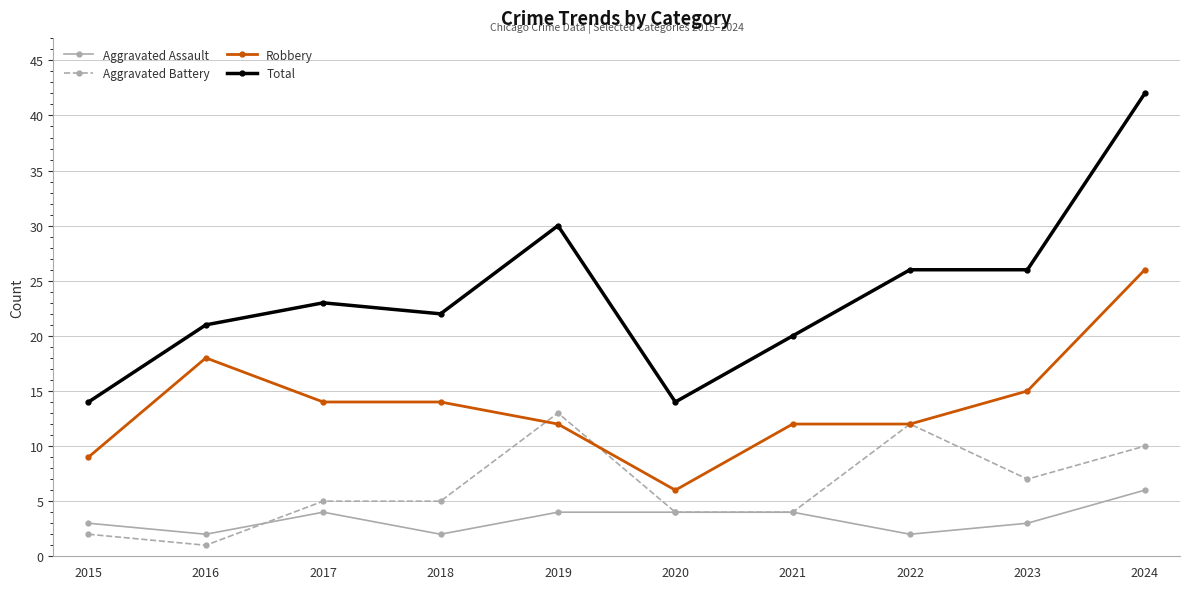

What is the difference between the maximum and minimum values in the Aggravated Battery series?

12